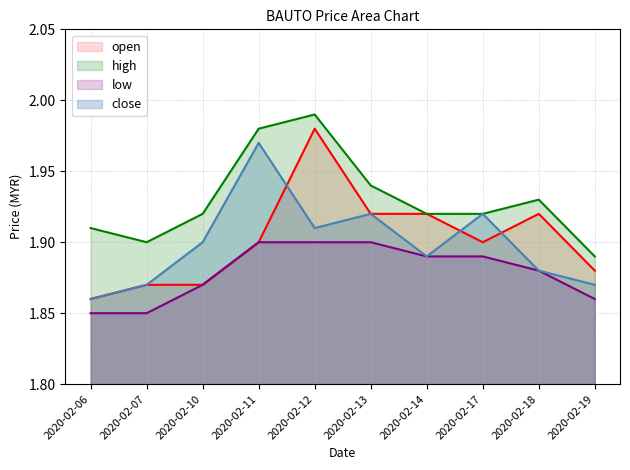

What is the value of the low point at the 9th from the left?

1.9